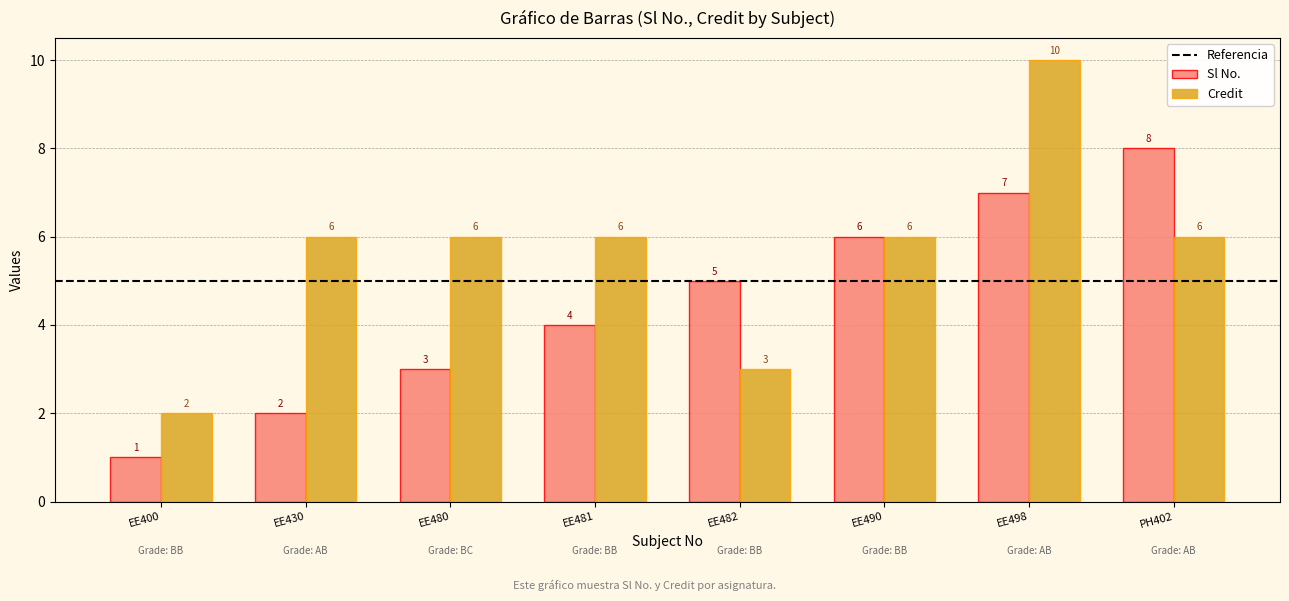

How many Sl No. values are between 3 and 7?

5